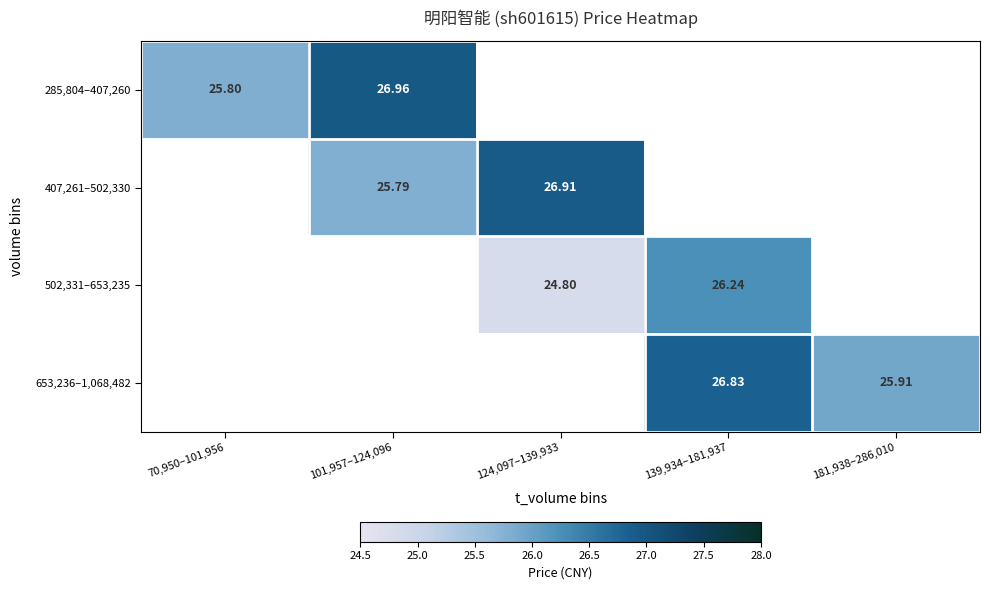

Is the value of 653,236–1,068,482 at 139,934–181,937 greater than the value of 502,331–653,235 at 139,934–181,937?

Yes